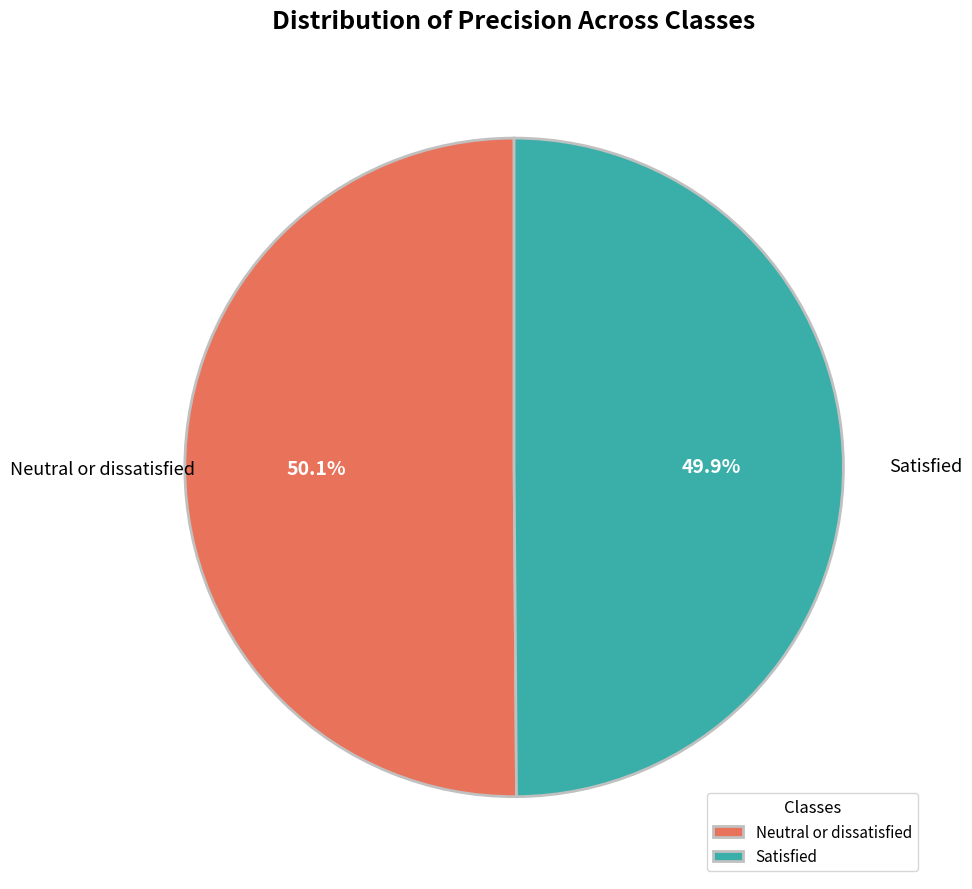

How many segments does this pie chart have?

2